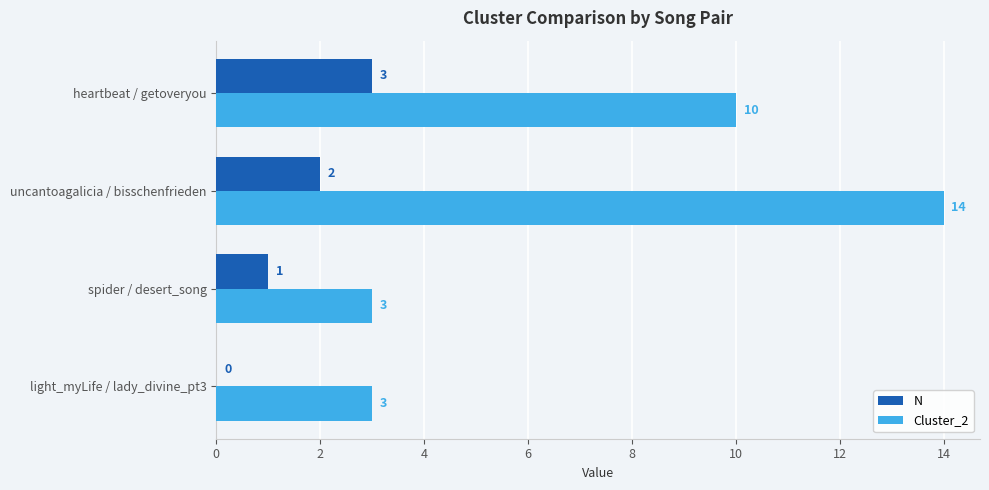

What is the sum of the Cluster_2 values at spider / desert_song and uncantoagalicia / bisschenfrieden?

17